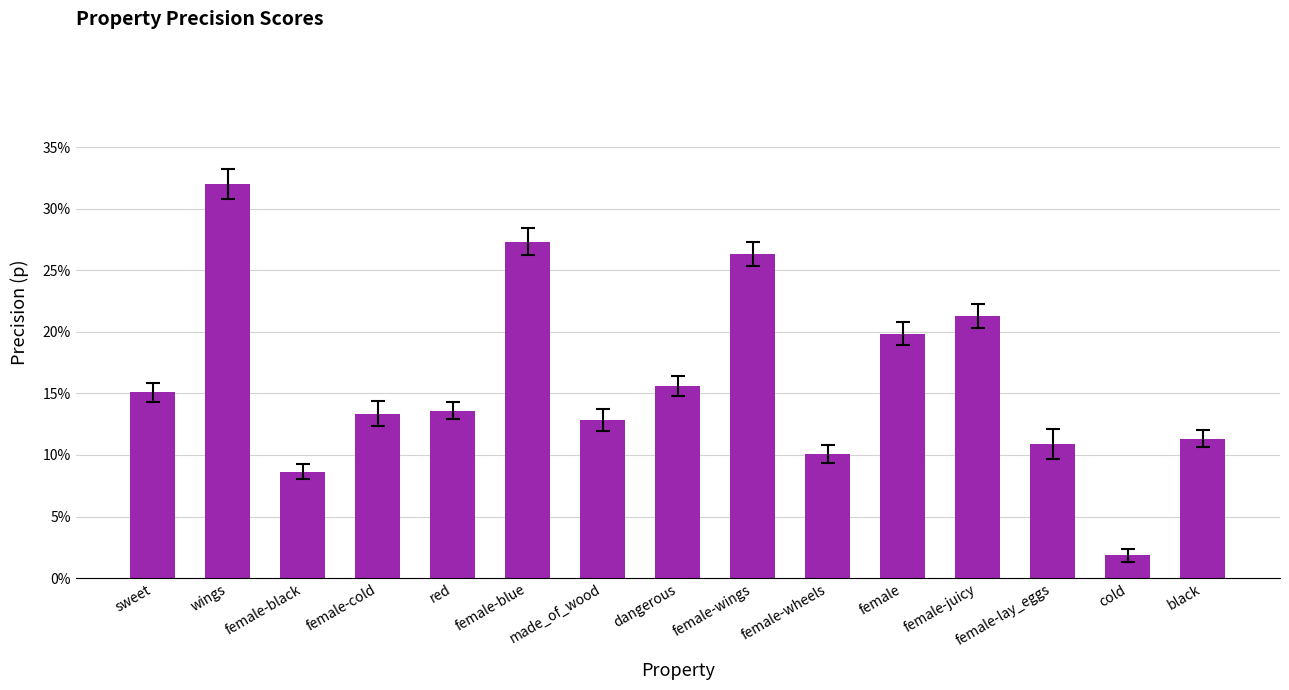

What is the label of the 14th bar from the left?

cold